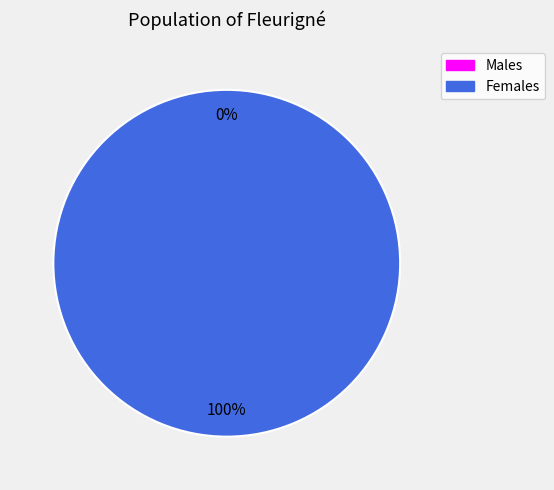

To the nearest percent, what is the combined percentage of 1581438083 and 1581427380?

100%